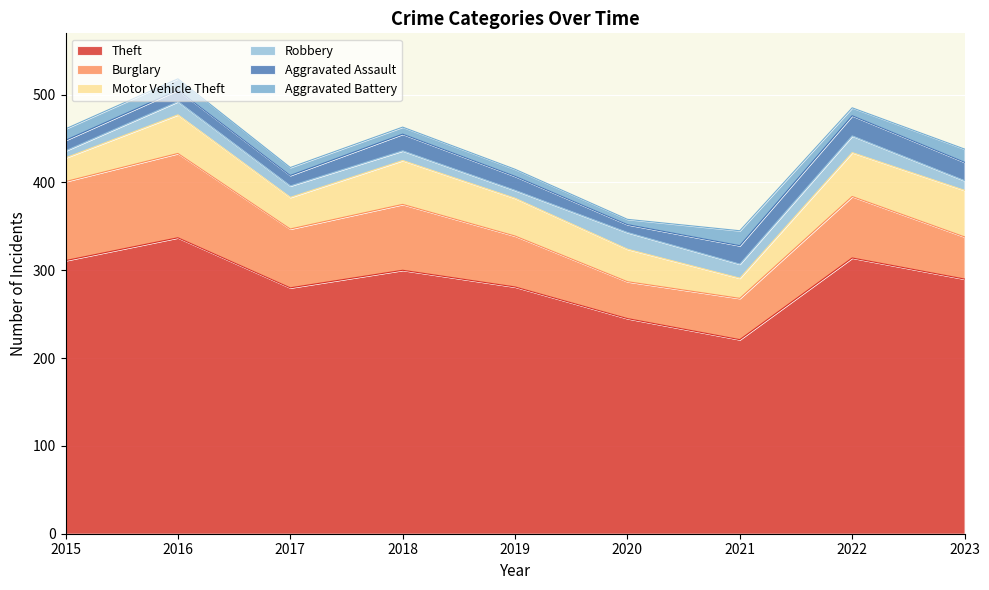

Does the chart display data point markers on the line(s)?

No